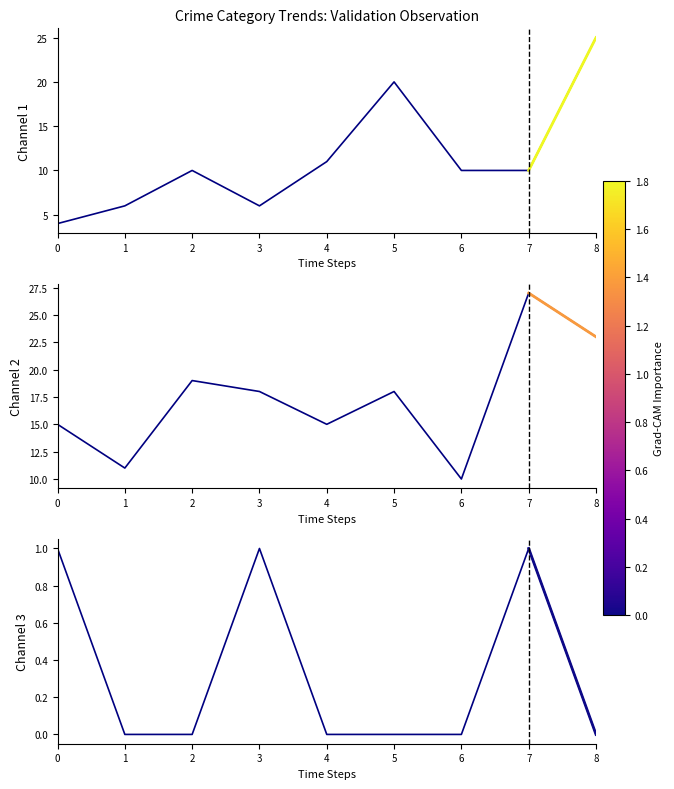

Count the number of categories in the chart.

9